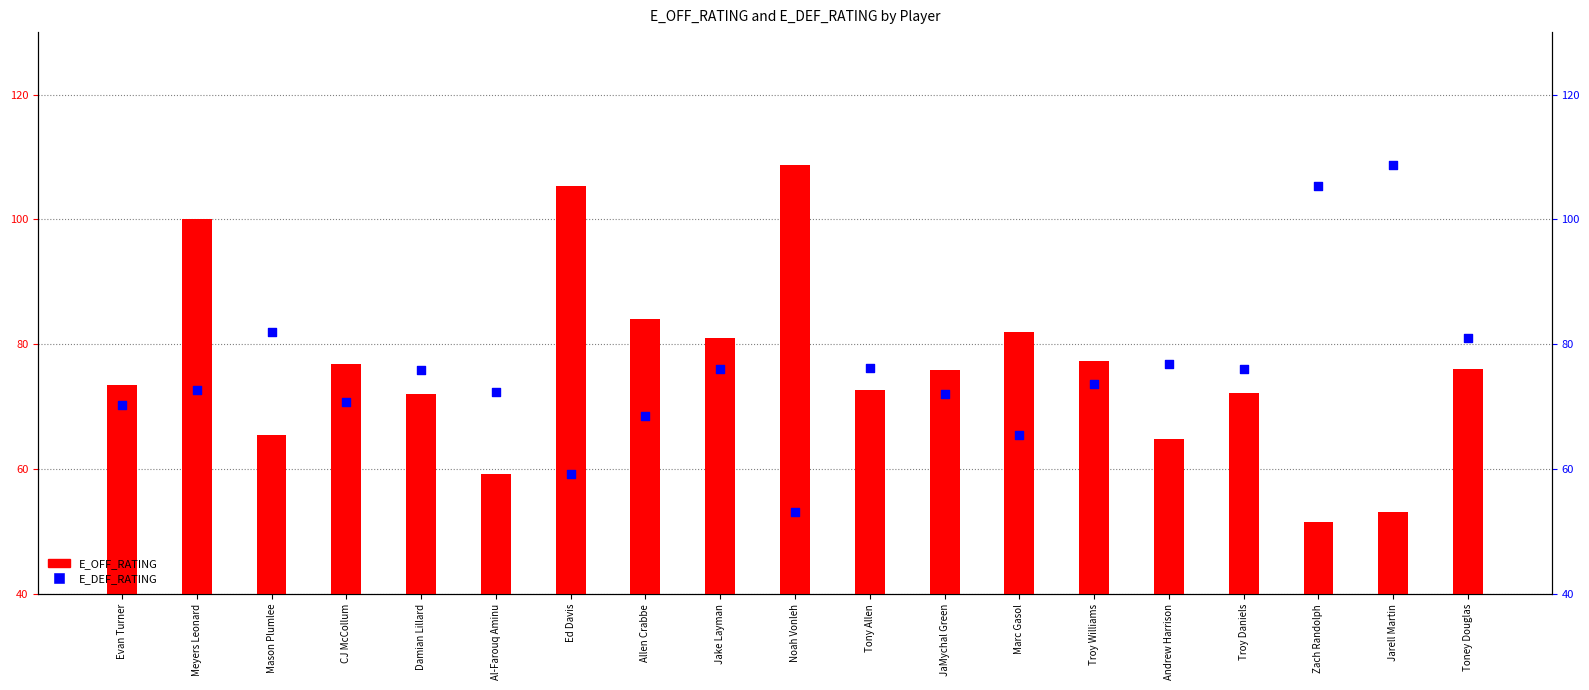

Which series contains the highest Y value?

E_OFF_RATING